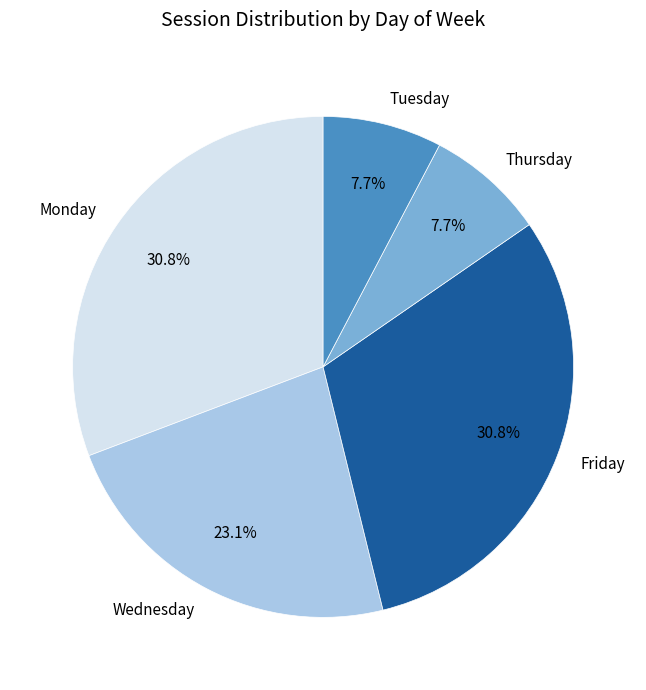

How many segments does this pie chart have?

5